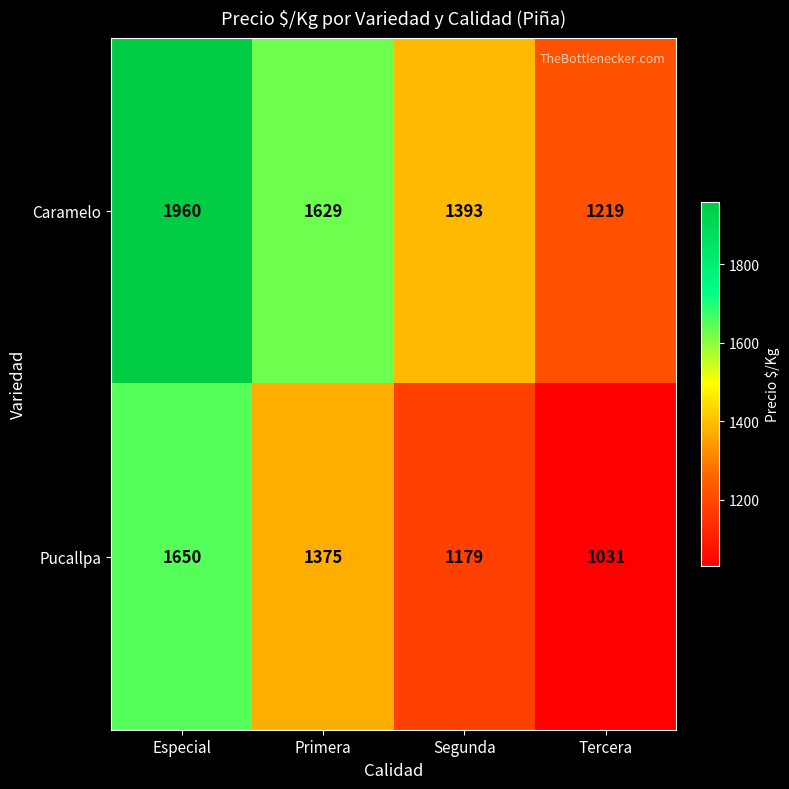

Rank the series at Especial from highest to lowest value.

Caramelo, Pucallpa